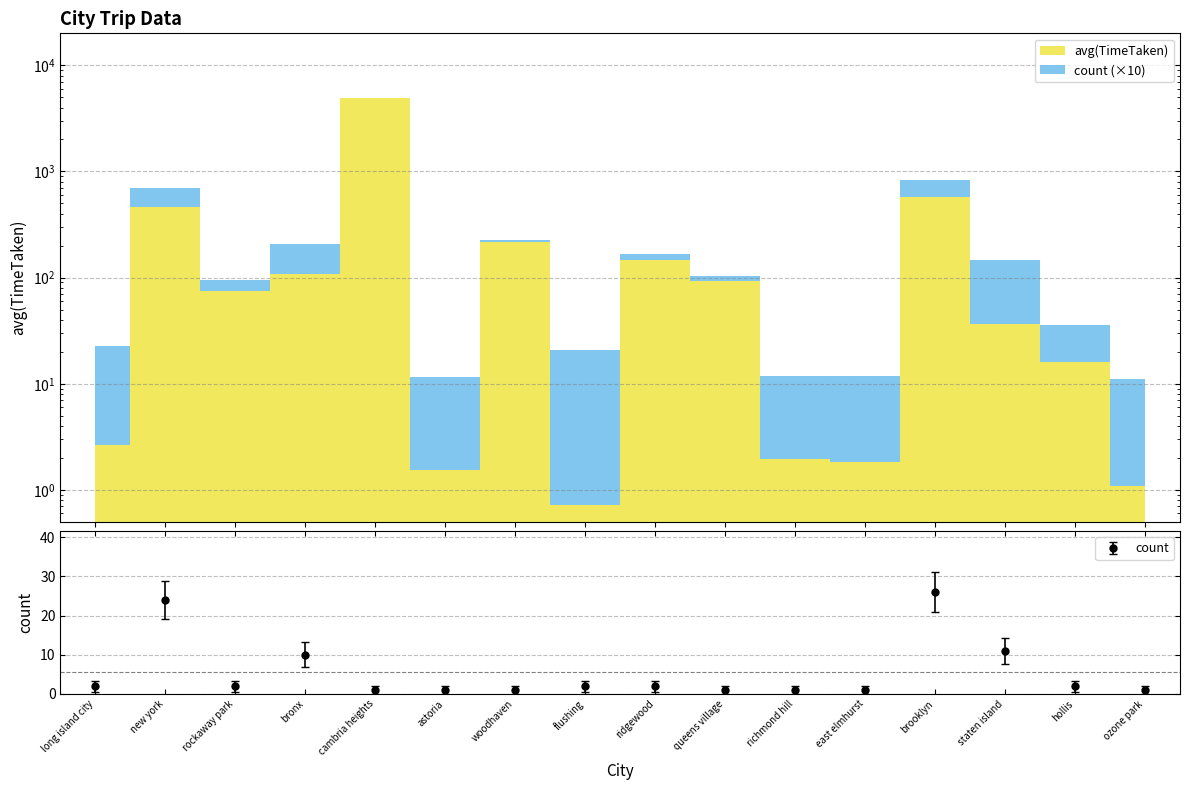

Does the chart have visible grid lines?

Yes